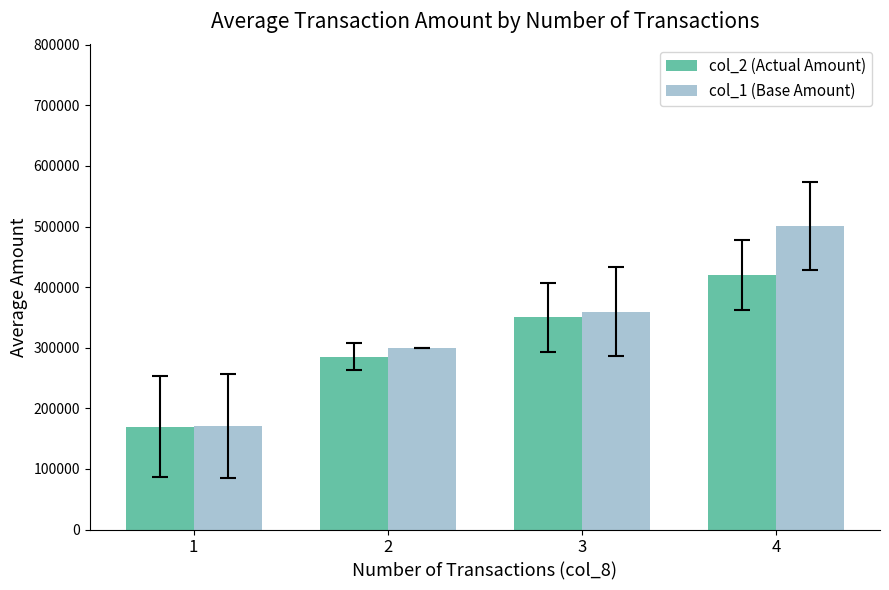

How many bars are there in total?

8